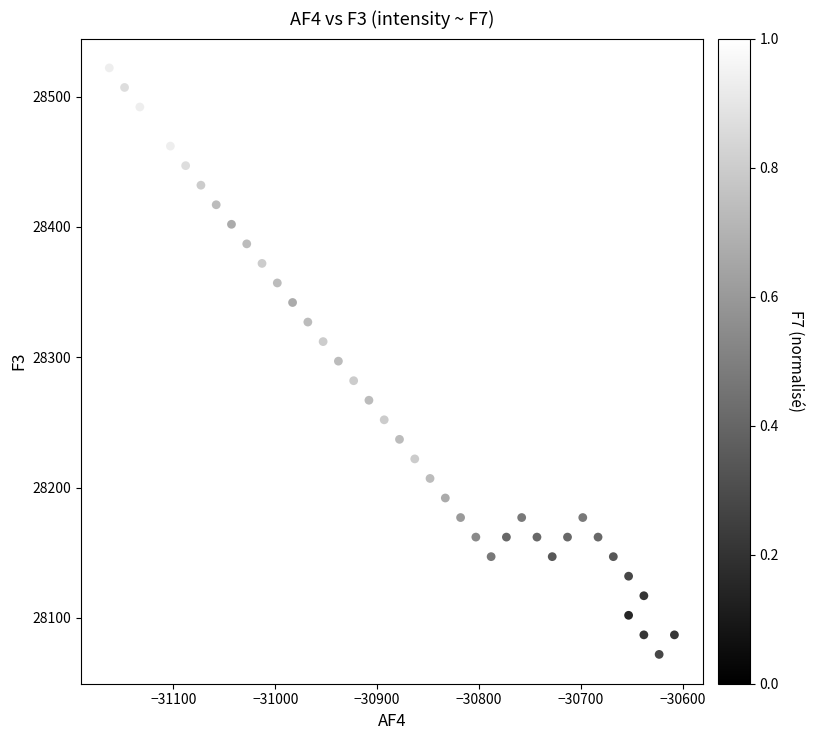

What is the range of Y values (max minus min)?

450